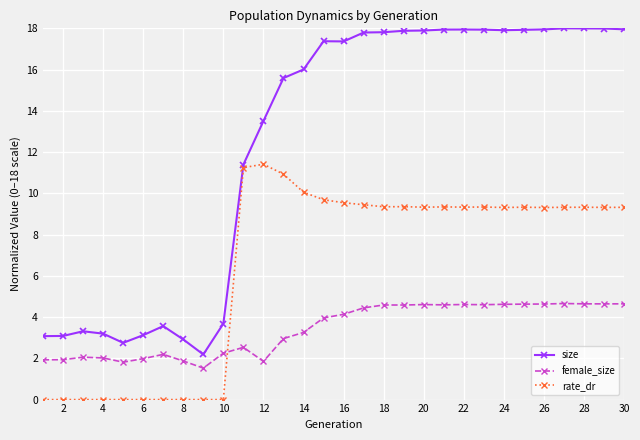

How many distinct data groups are displayed?

3